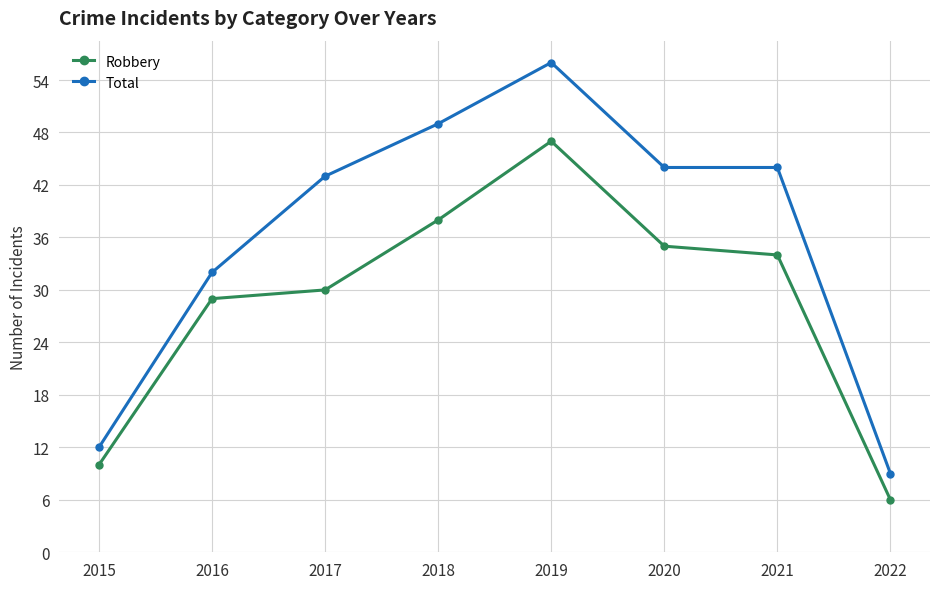

The Total series shows 9 at 2022. True or false?

True